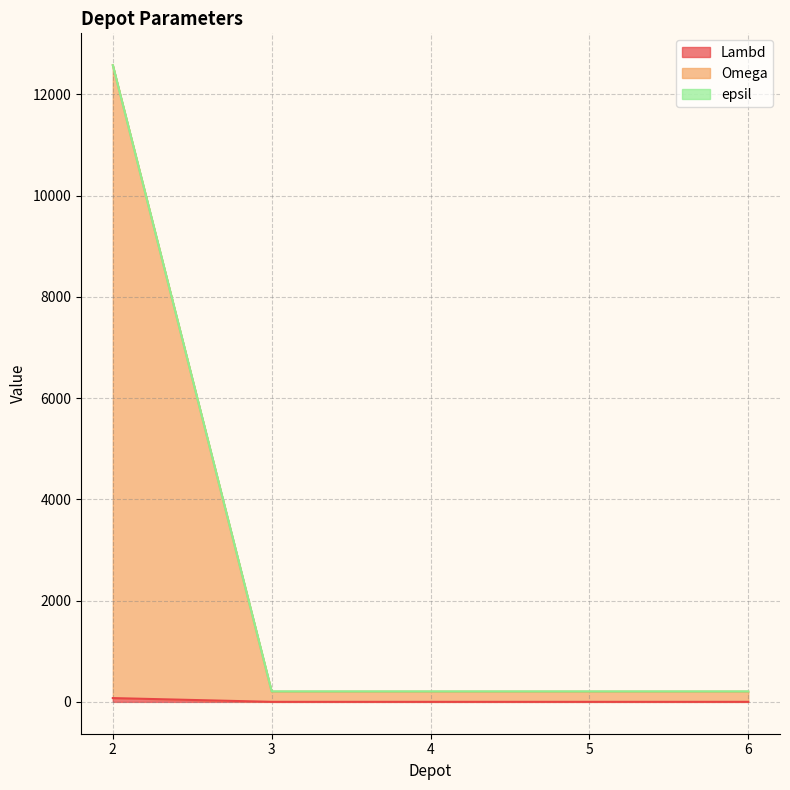

How many lines are shown in the chart?

3